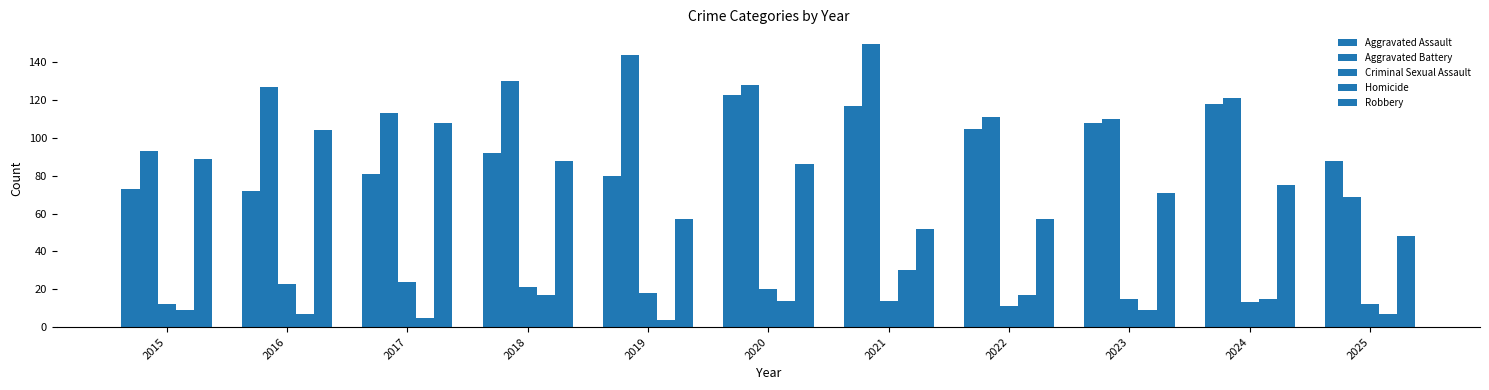

Which has a higher value, 2020 or 2025?

2020